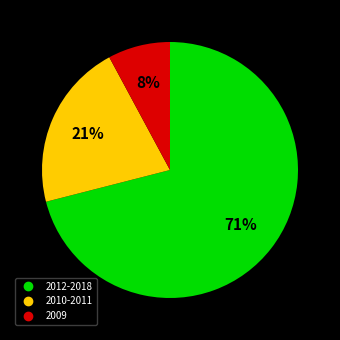

Is there a majority slice in this chart?

Yes